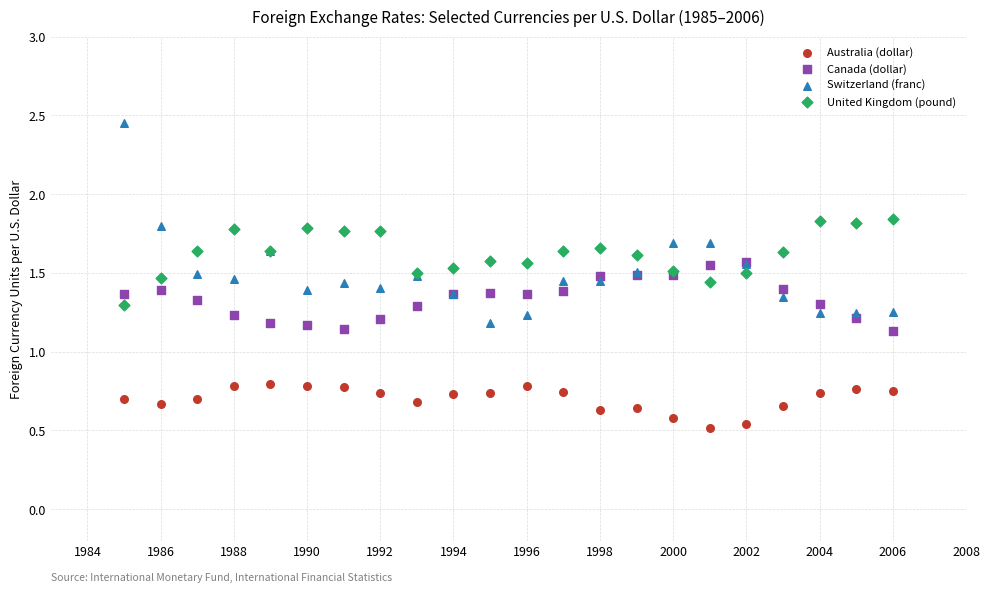

What are all the series names shown in the legend?

Australia (dollar), Canada (dollar), Switzerland (franc), United Kingdom (pound)